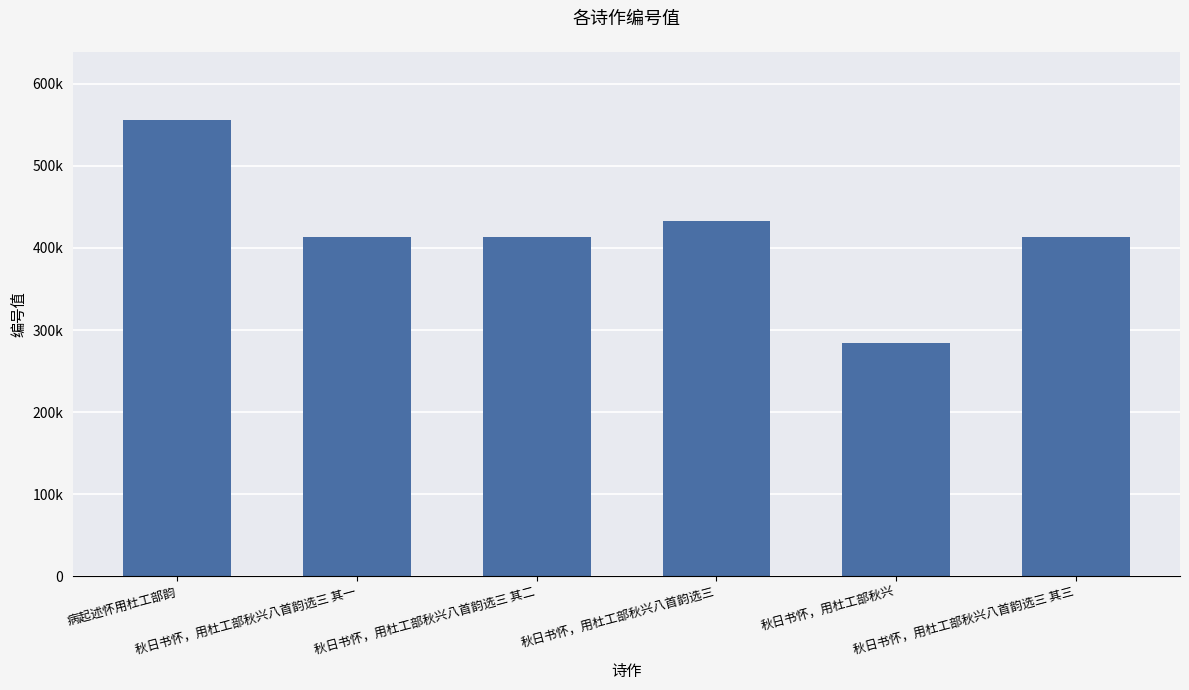

Rank the categories by value from lowest to highest.

秋日书怀，用杜工部秋兴, 秋日书怀，用杜工部秋兴八首韵选三 其一, 秋日书怀，用杜工部秋兴八首韵选三 其二, 秋日书怀，用杜工部秋兴八首韵选三 其三, 秋日书怀，用杜工部秋兴八首韵选三, 病起述怀用杜工部韵